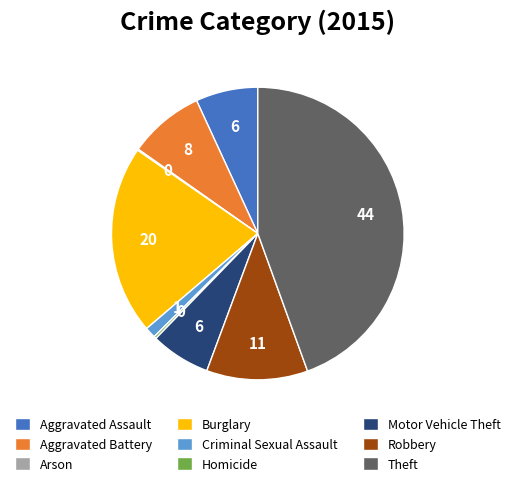

Combined, do Criminal Sexual Assault and Theft account for over 50%?

No